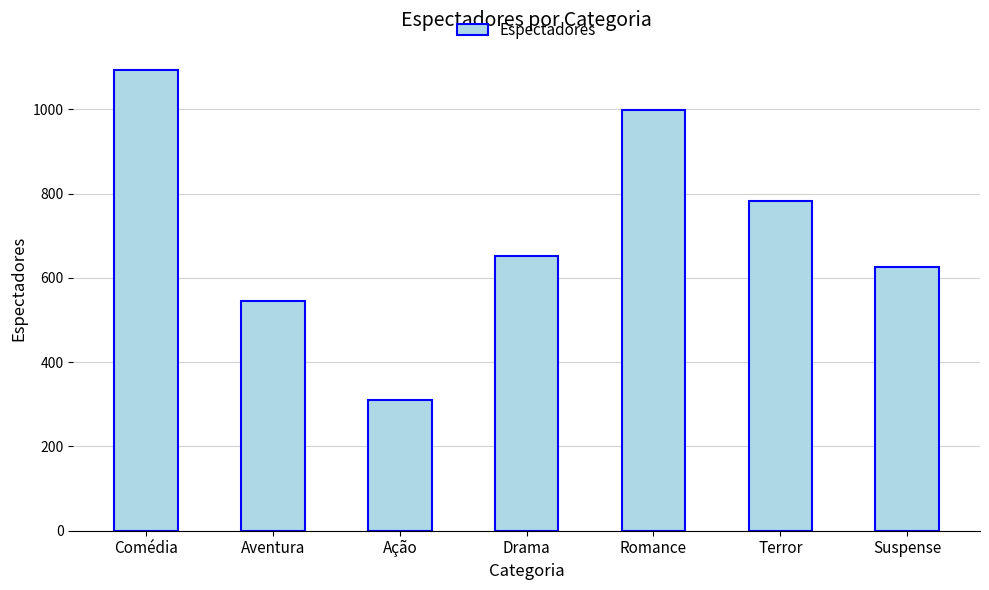

What is the difference between the values at Terror and Aventura?

237